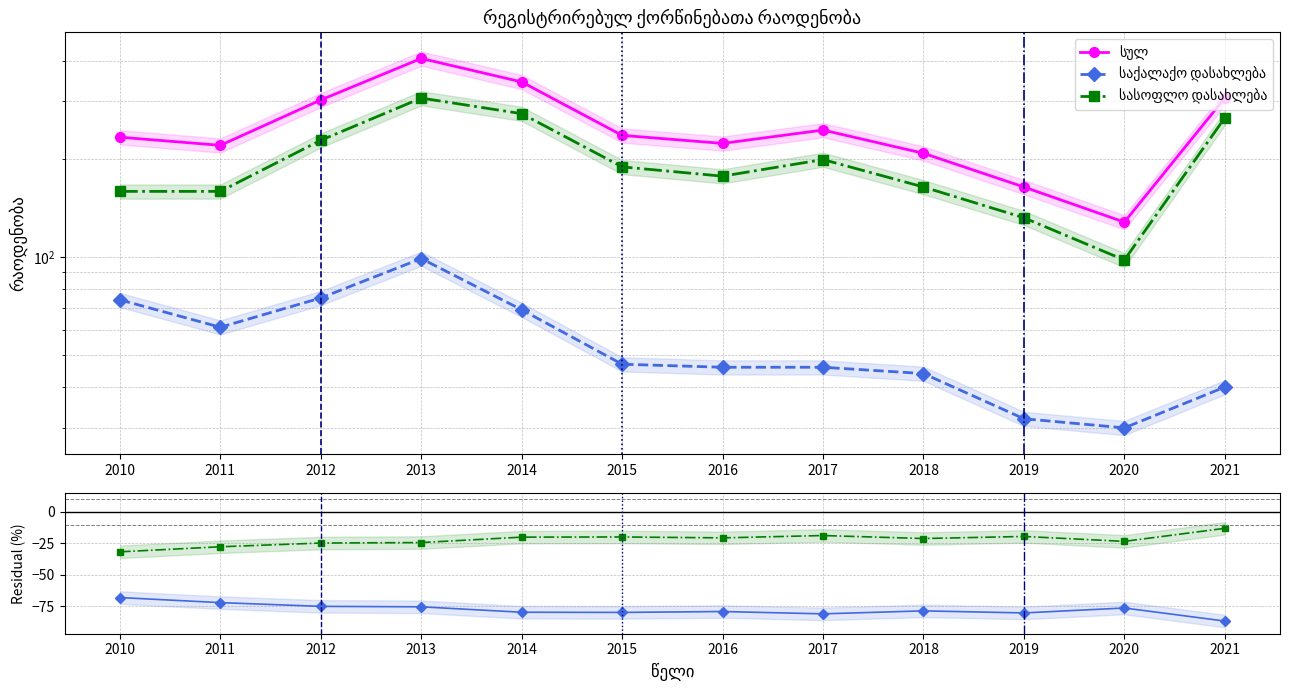

Between 2012 and 2016, which is larger?

2012